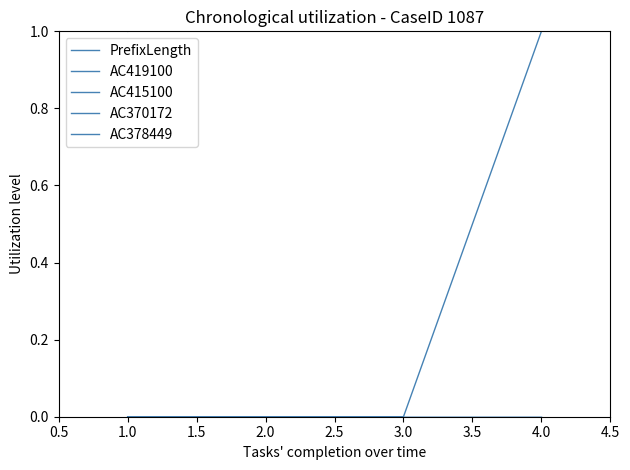

What is the greatest value displayed?

4